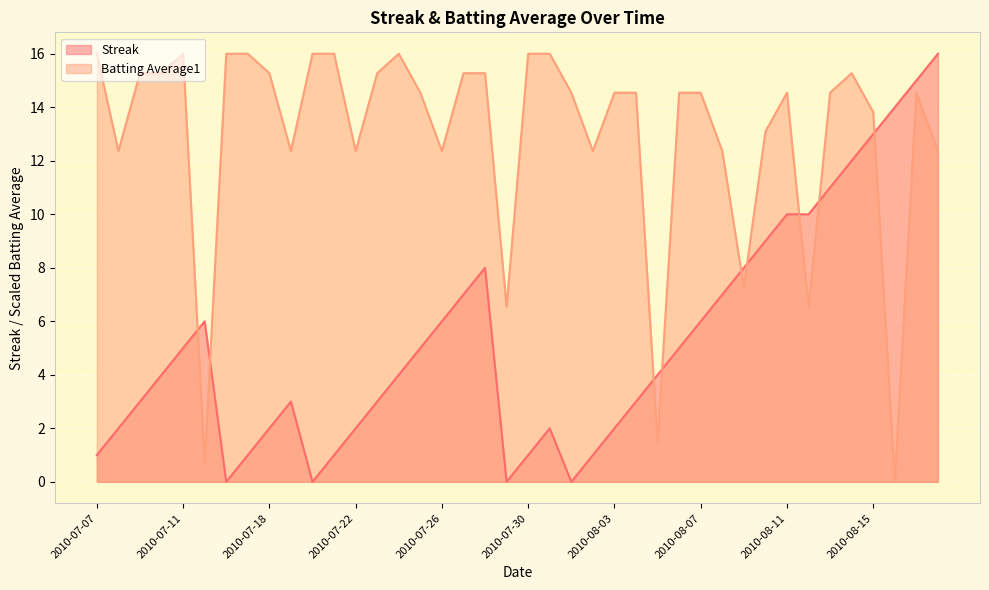

At which category is the sum across all series the highest?

2010-08-17